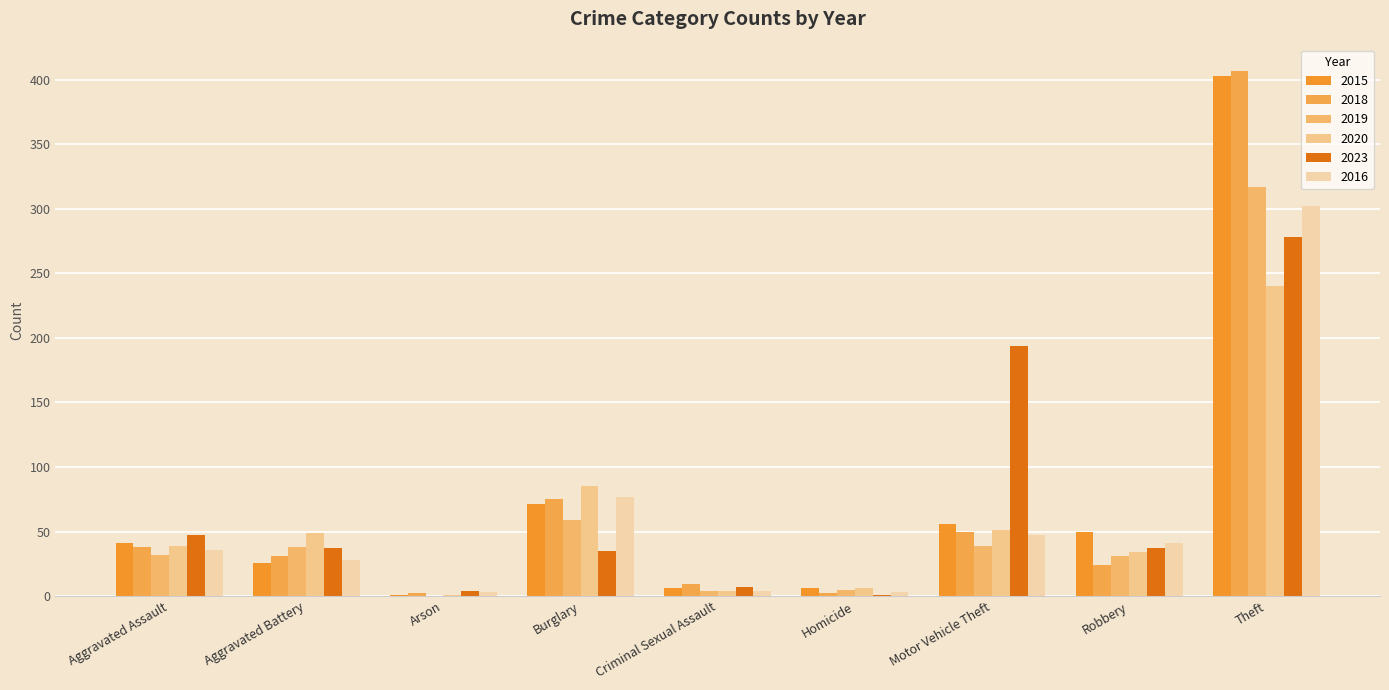

Read the 2015 value at Aggravated Assault.

41